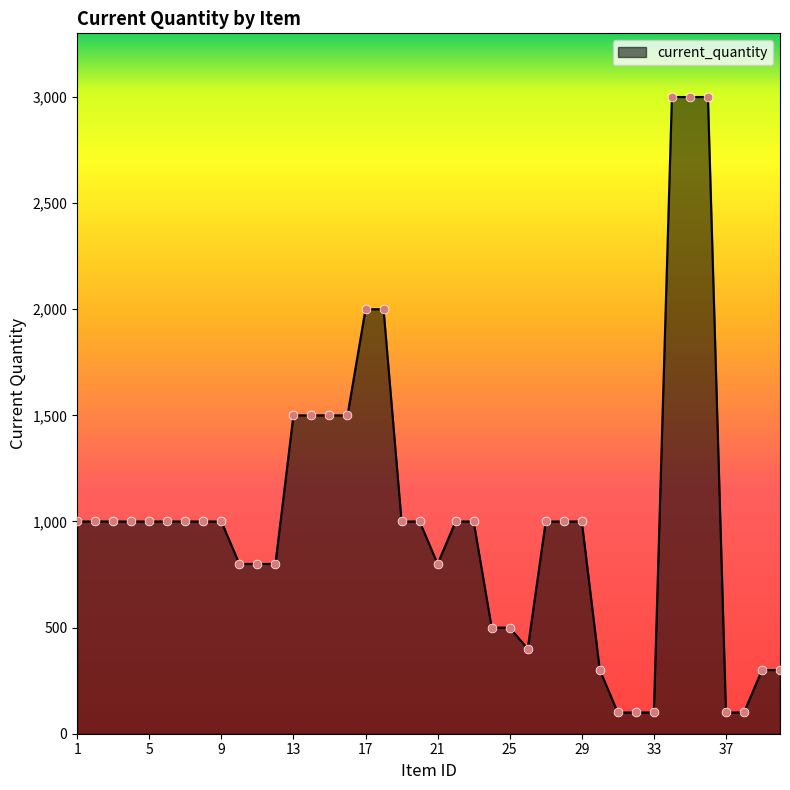

What is the difference between the maximum and minimum values?

2900